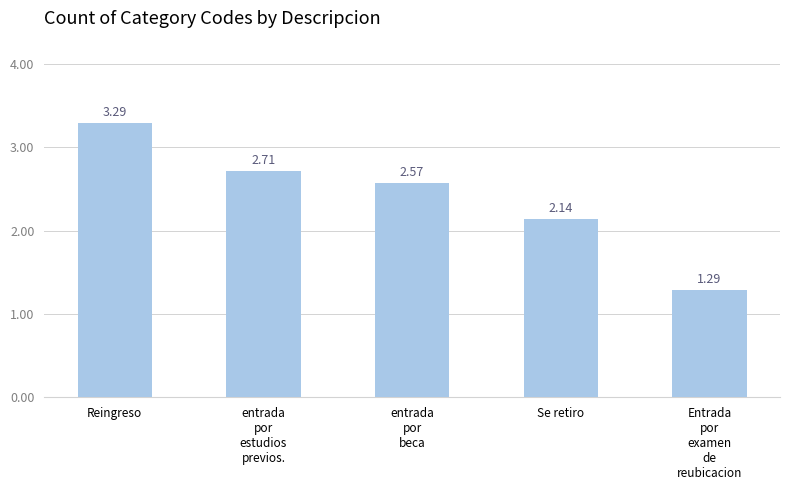

At which category does the chart reach its peak across all series?

Reingreso